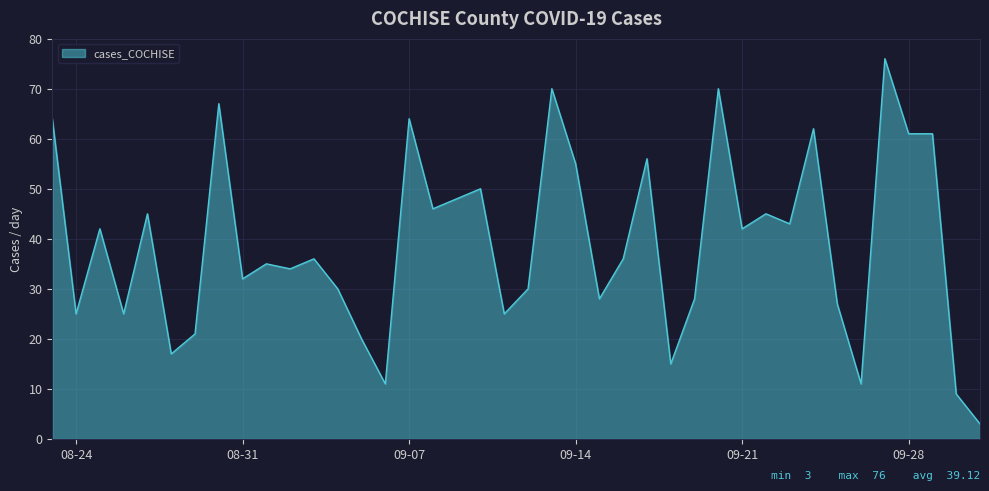

What is the minimum value shown in the chart?

3